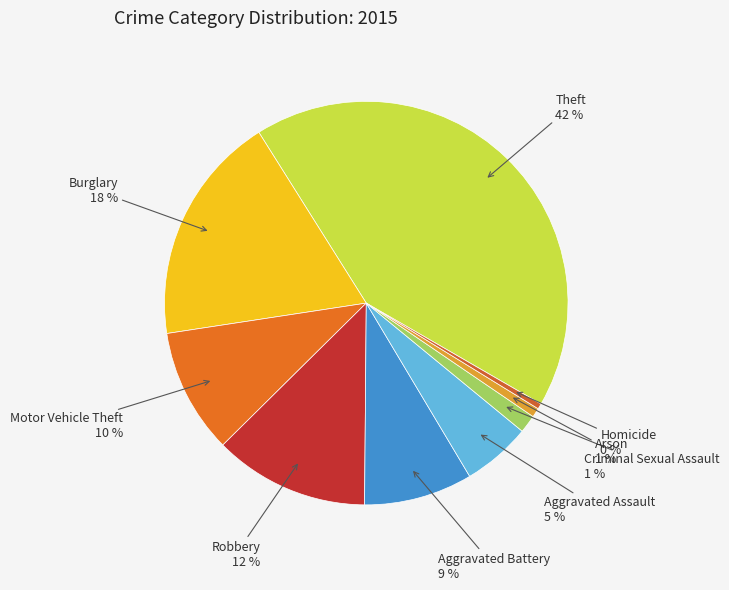

How many slices are in this pie chart?

9